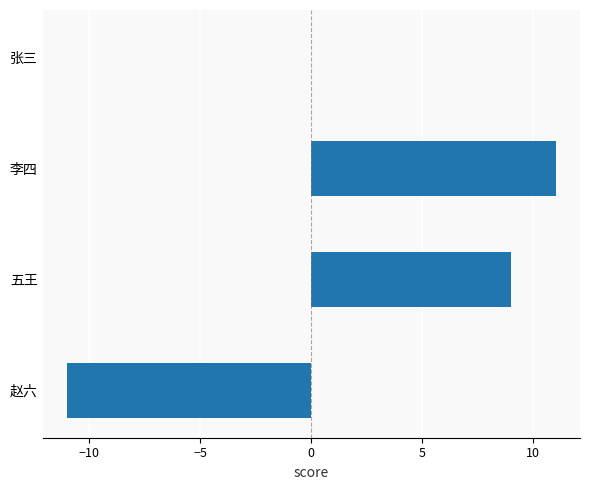

Which has a higher value, 张三 or 赵六?

张三